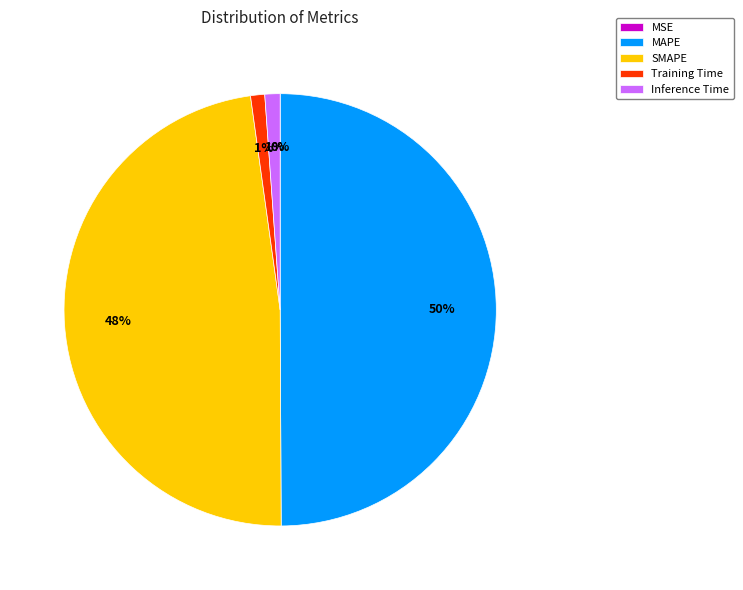

To the nearest percent, what is the difference between the MAPE and Inference Time slice percentages?

49%